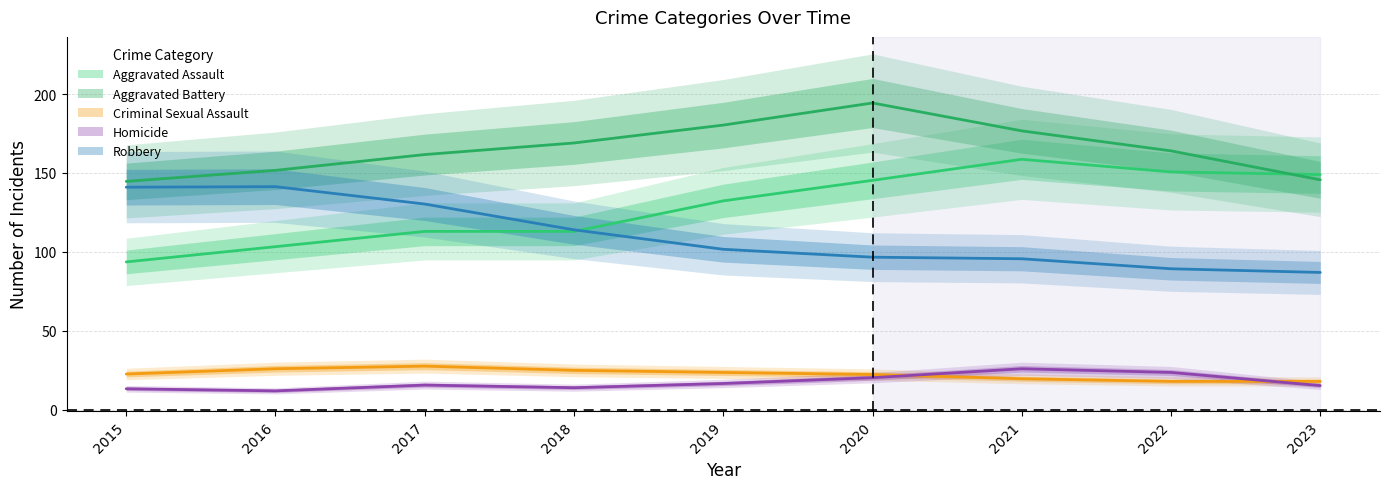

True or false: Aggravated Assault and Homicide cross at least once.

False